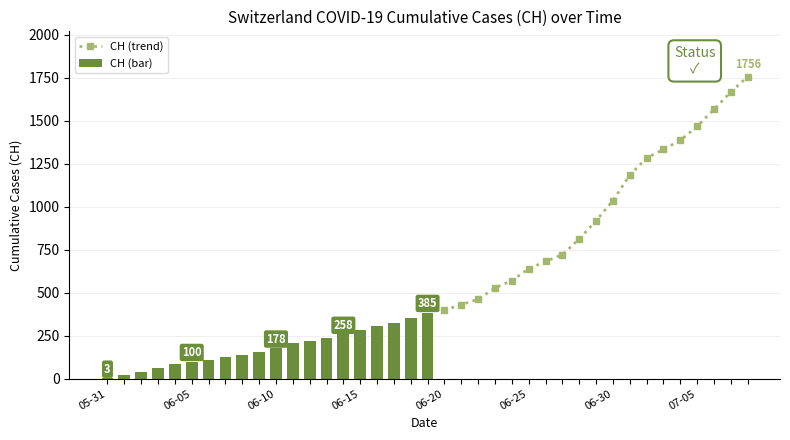

What is the minimum value for CH (trend)?

399